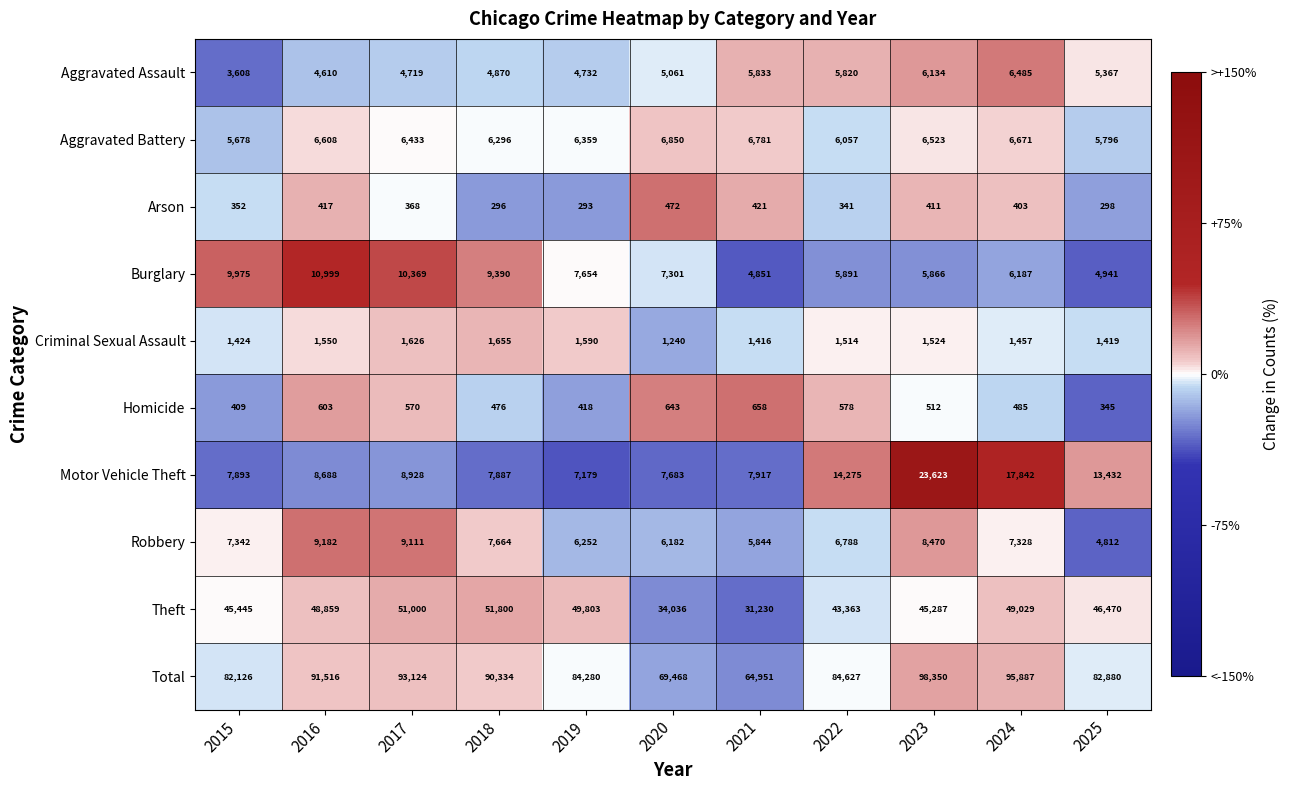

Rank the series by their maximum value, from lowest to highest.

Arson, Homicide, Criminal Sexual Assault, Aggravated Assault, Aggravated Battery, Robbery, Burglary, Motor Vehicle Theft, Theft, Total